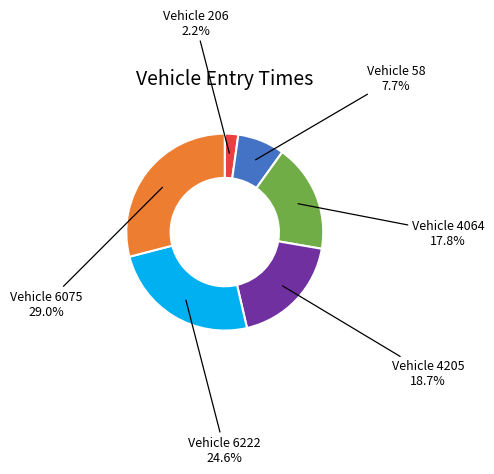

Is there a majority slice in this chart?

No